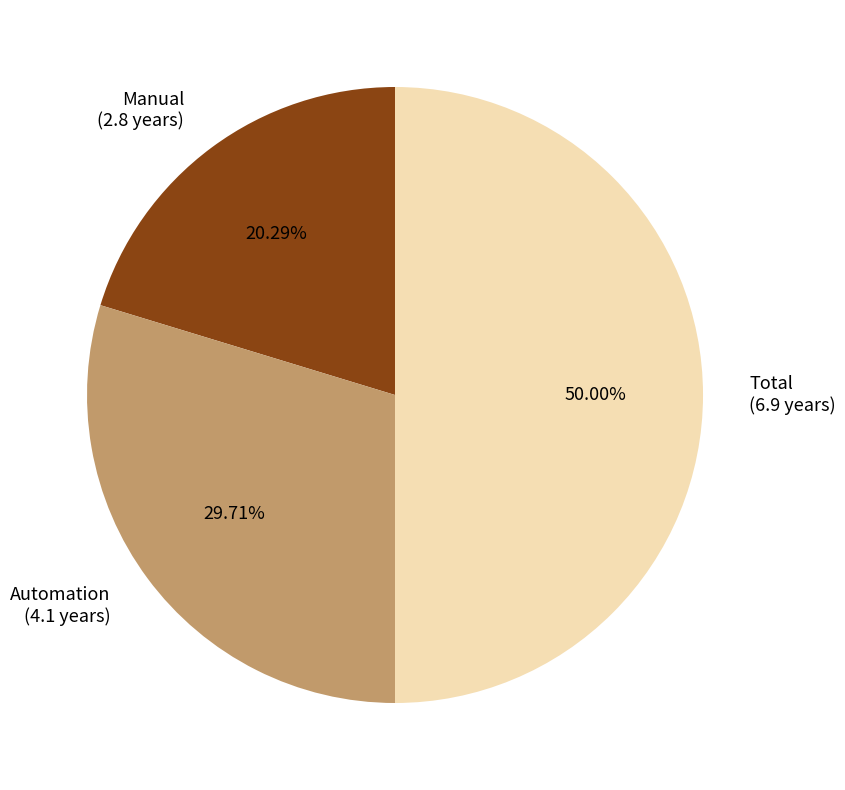

Do Total and Manual together represent more than half of the pie?

Yes